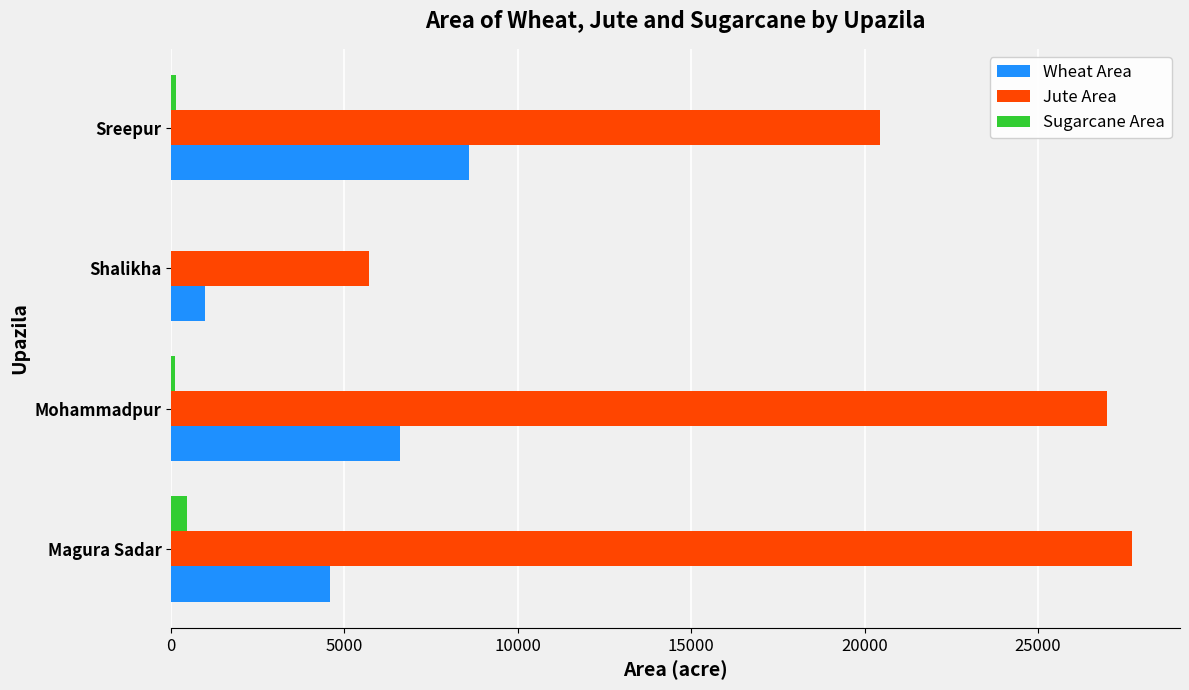

What is the maximum value shown in the chart?

27715